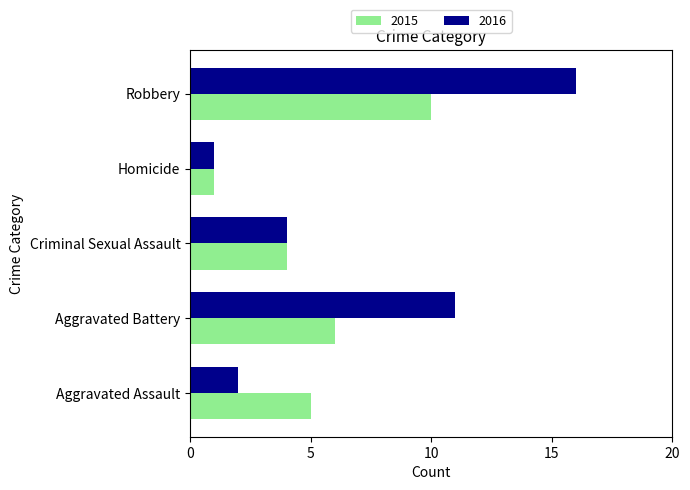

The value of 2015 at Homicide is 1. True or false?

True